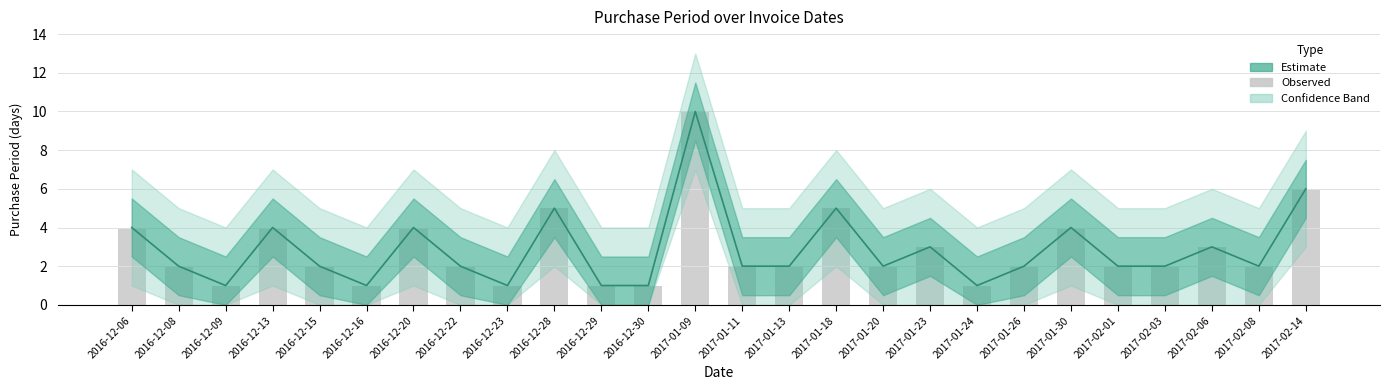

Count the values in the range 2 to 4.

16